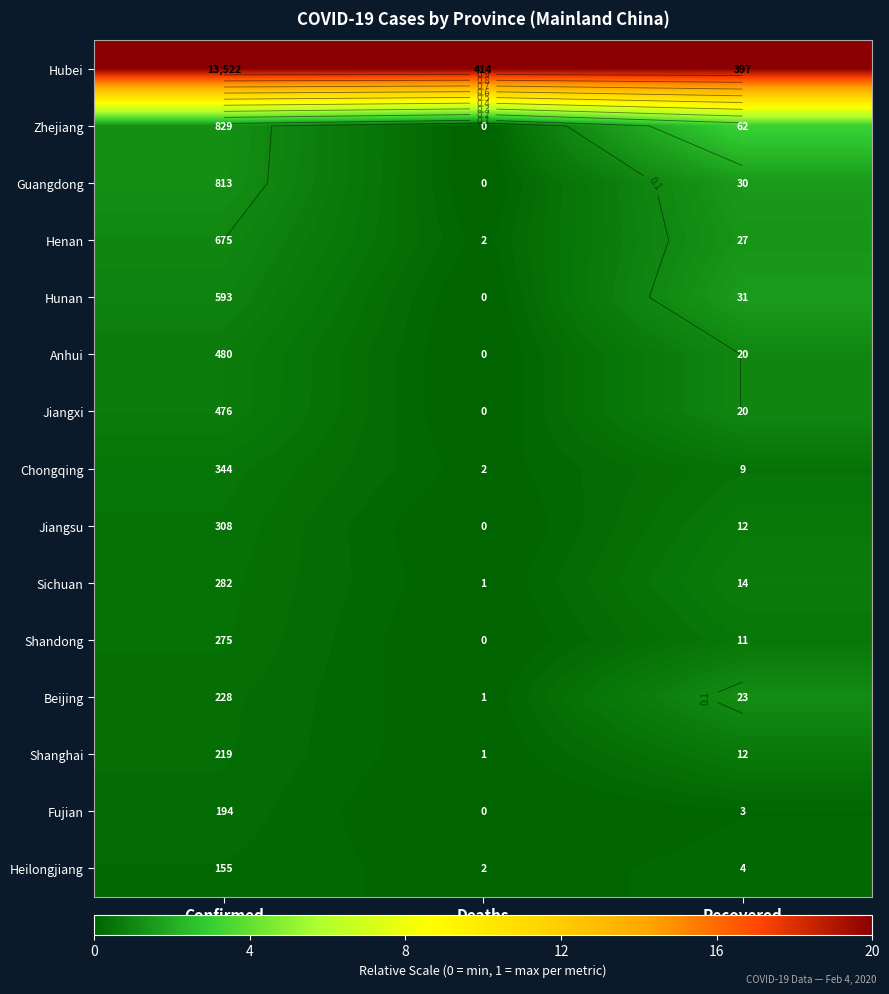

Rank the series at Recovered from highest to lowest value.

Hubei, Zhejiang, Hunan, Guangdong, Henan, Beijing, Anhui, Jiangxi, Sichuan, Jiangsu, Shanghai, Shandong, Chongqing, Heilongjiang, Fujian